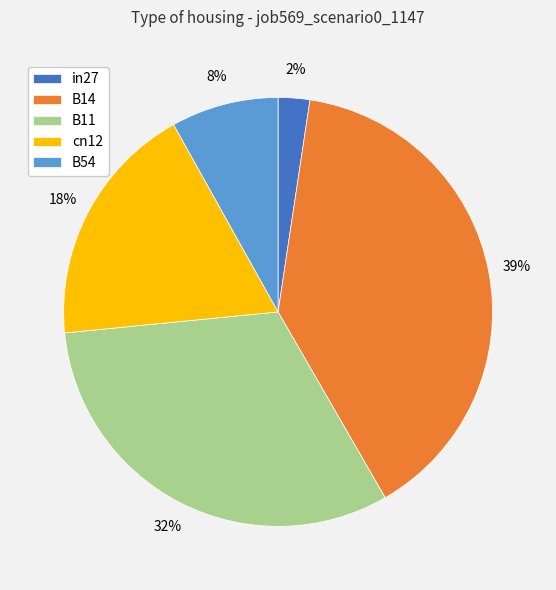

Is in27 the majority of the pie?

No